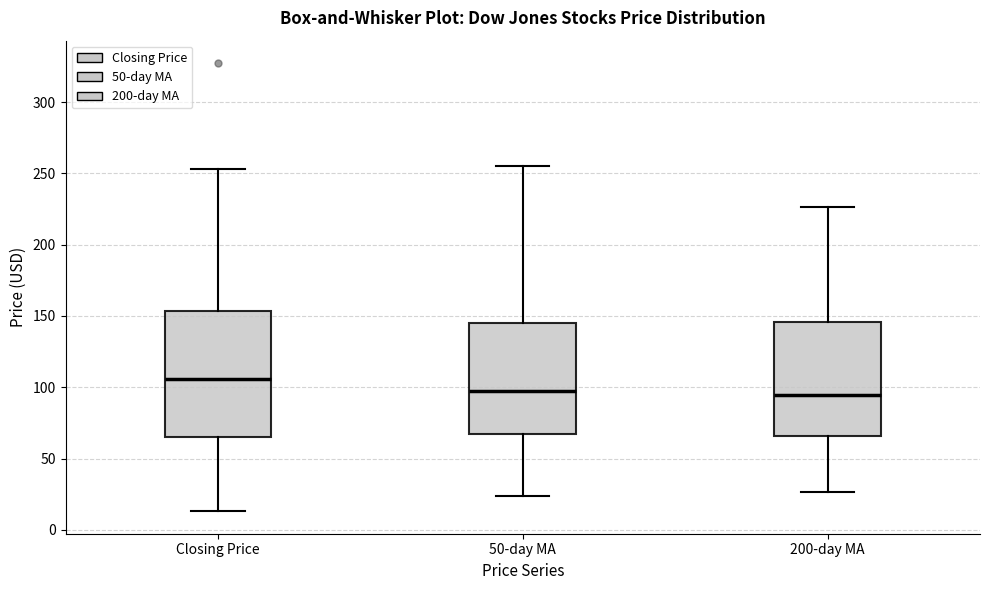

Where is the upper edge of the box for Closing Price on the y-axis? The values are not printed on the chart, so give them approximately, as read against the axis.

155